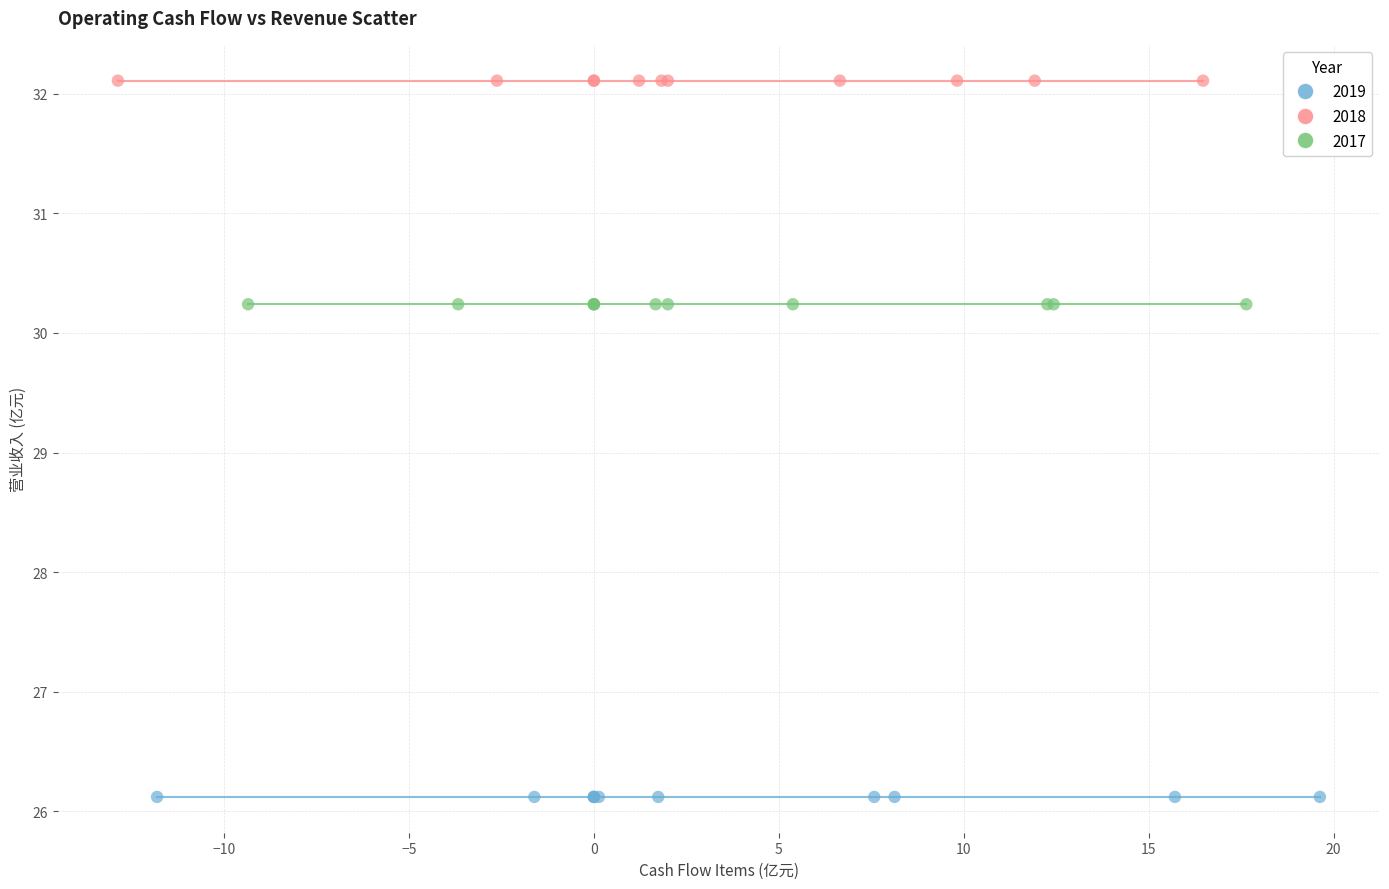

Which series reaches the maximum Y coordinate?

2018